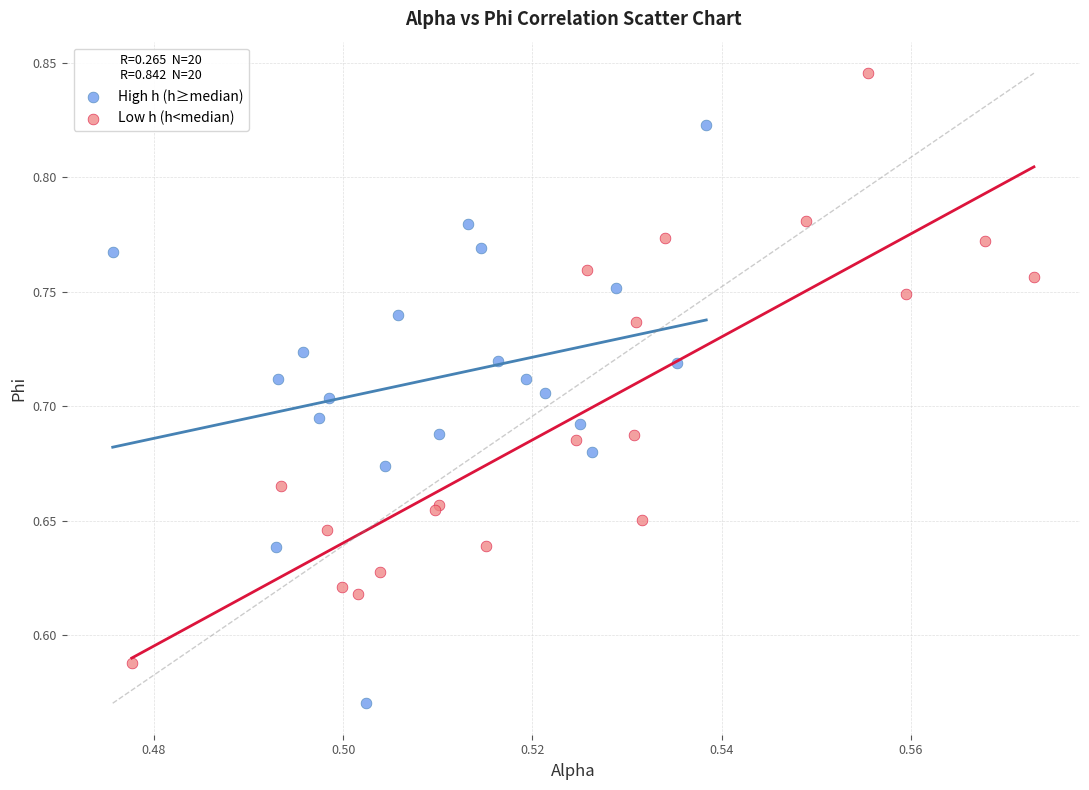

Which series contains the highest Y value?

Low h (h<median)